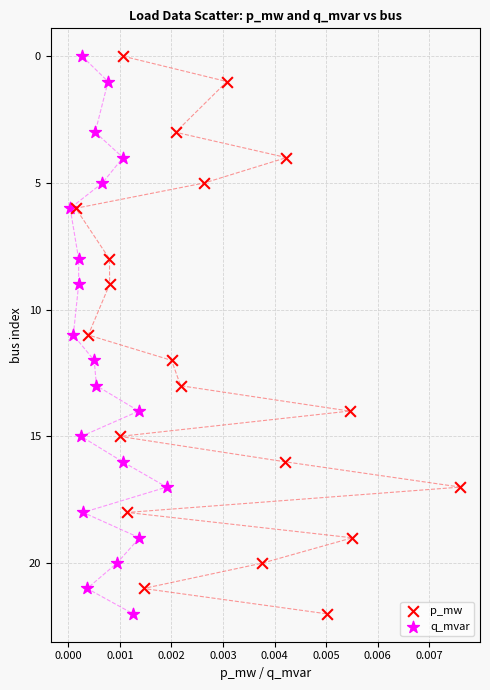

What are all the series names shown in the legend?

p_mw, q_mvar